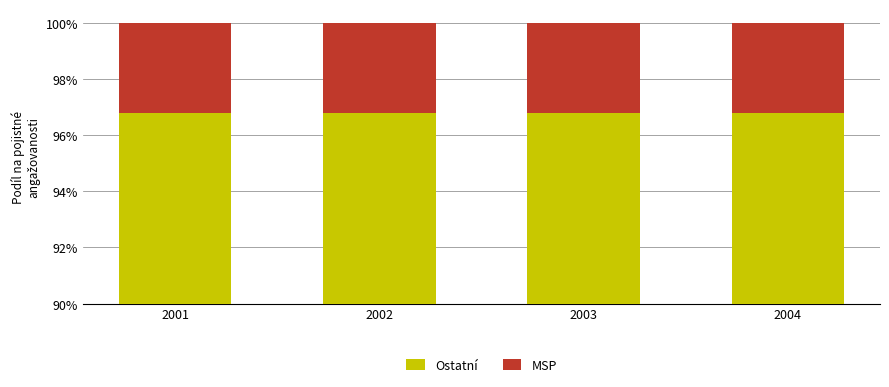

At how many categories does at least one series exceed 94?

4